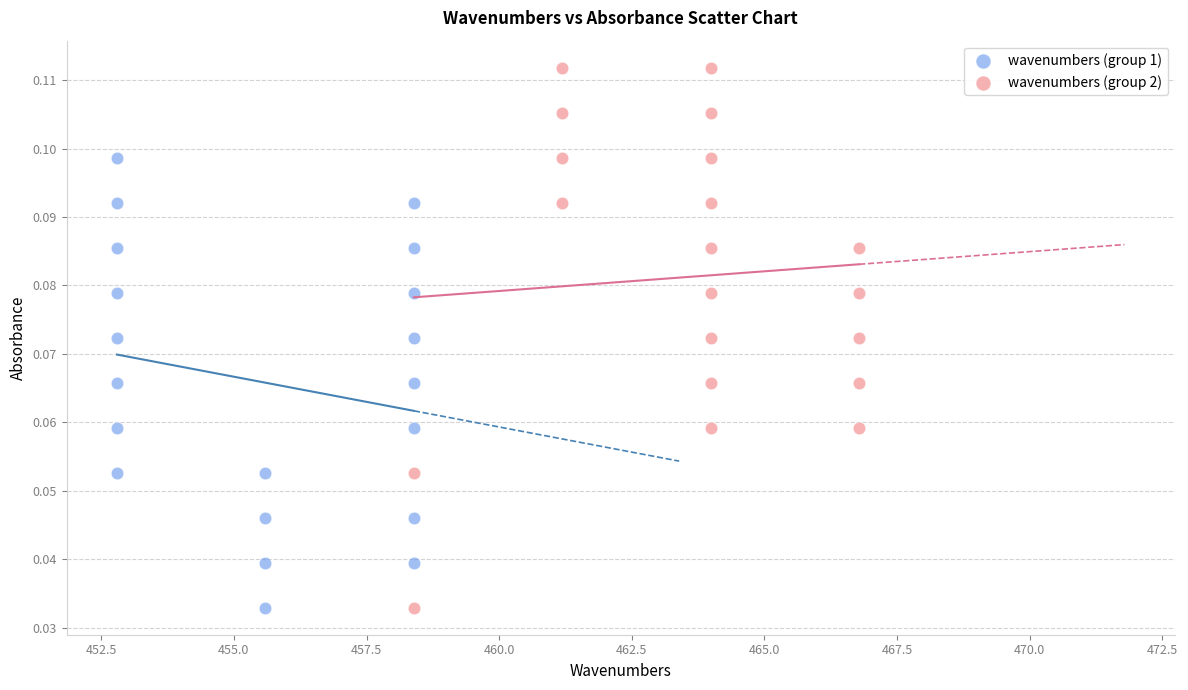

Which series has the widest spread of Y values?

wavenumbers (group 2)